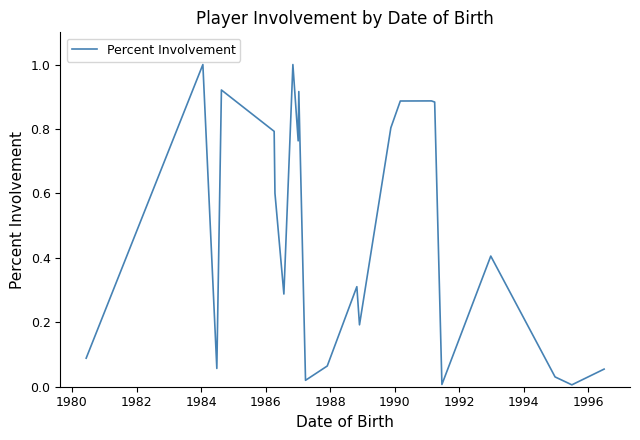

What is the greatest value displayed?

1.0